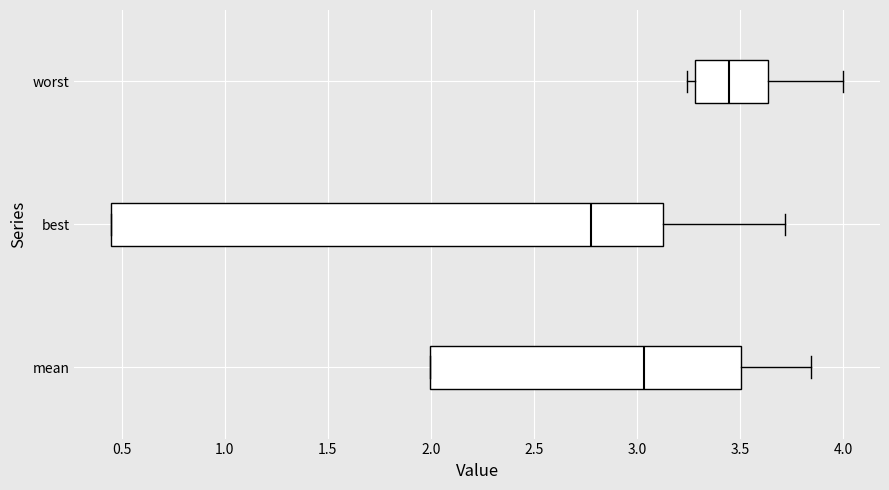

Which box's median line is the furthest to the left?

best